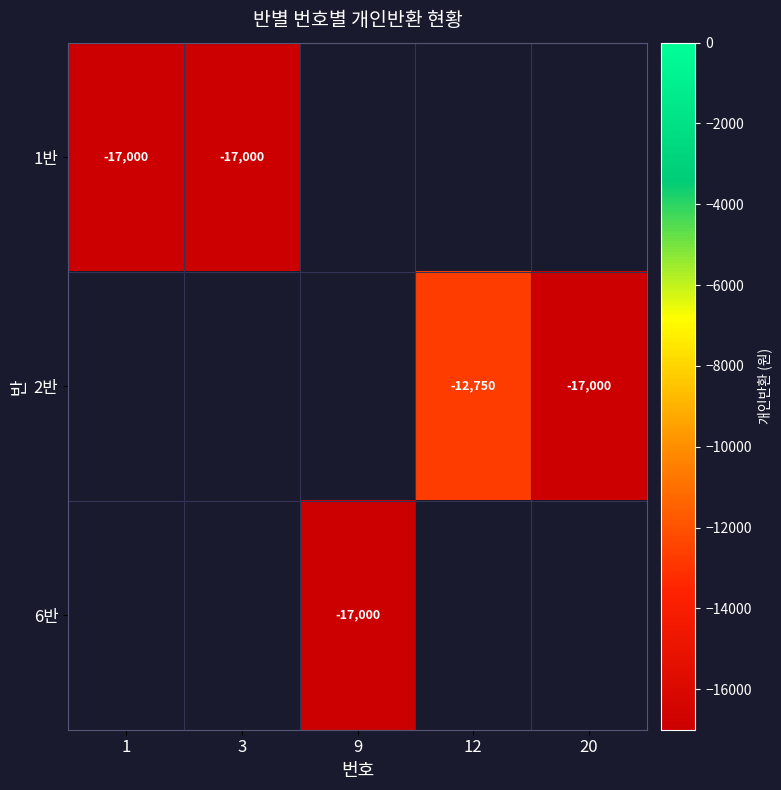

At which category is the sum across all series the highest?

12